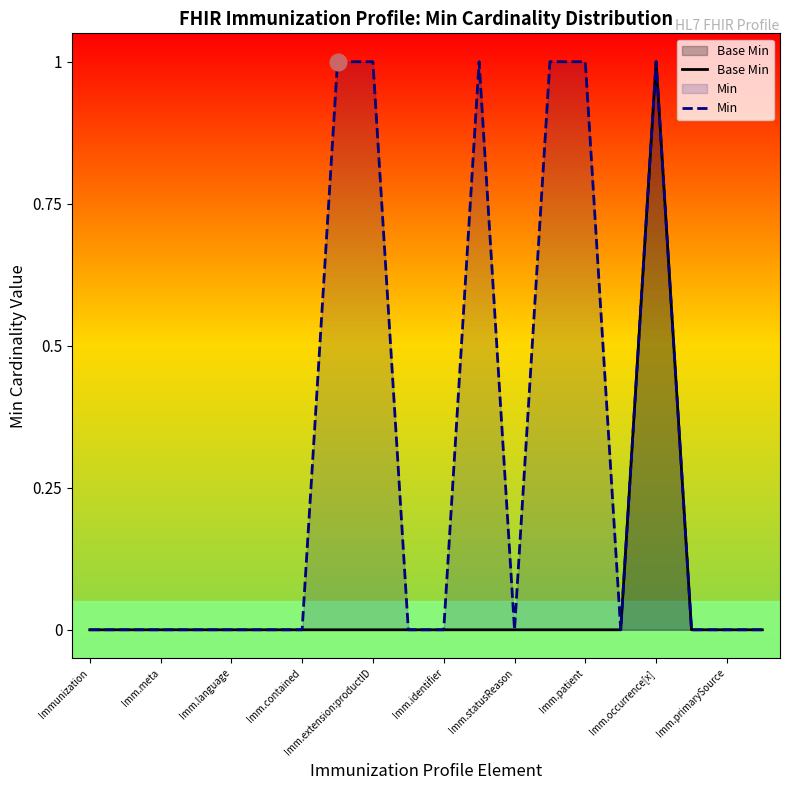

True or false: Min and Base Min cross at least once.

False